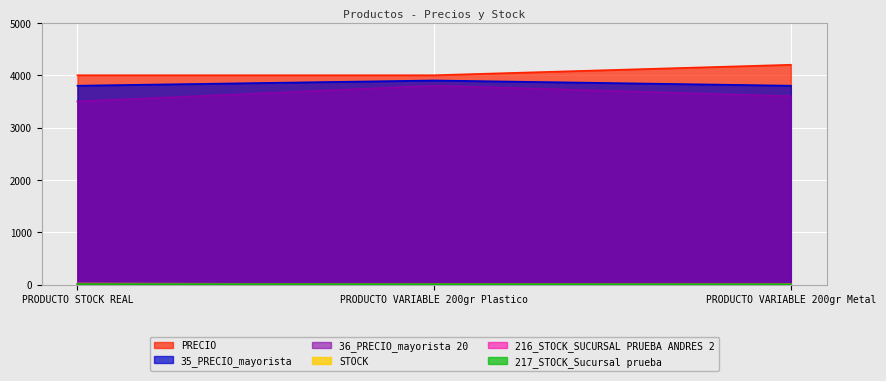

Rank the series by their maximum value, from highest to lowest.

PRECIO, 35_PRECIO_mayorista, 36_PRECIO_mayorista 20, STOCK, 216_STOCK_SUCURSAL PRUEBA ANDRES 2, 217_STOCK_Sucursal prueba